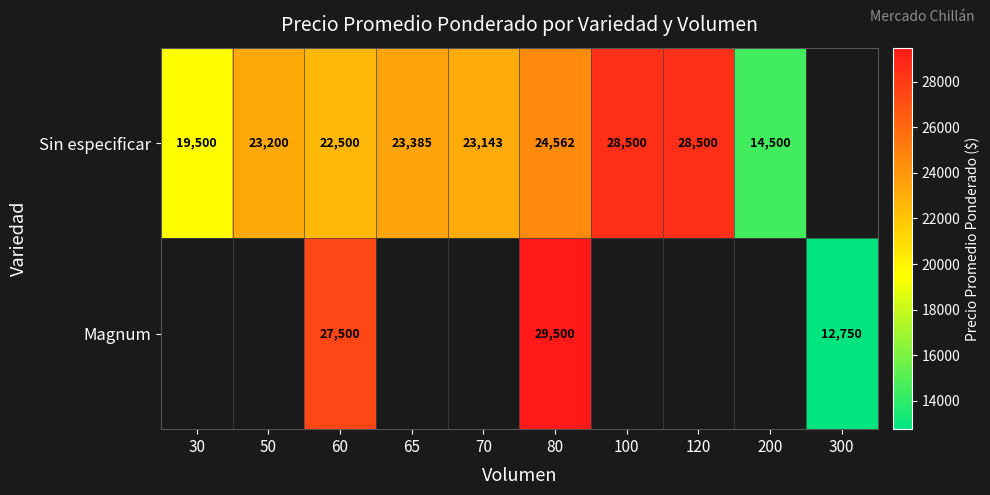

The Magnum series shows 49357 at 60. True or false?

False